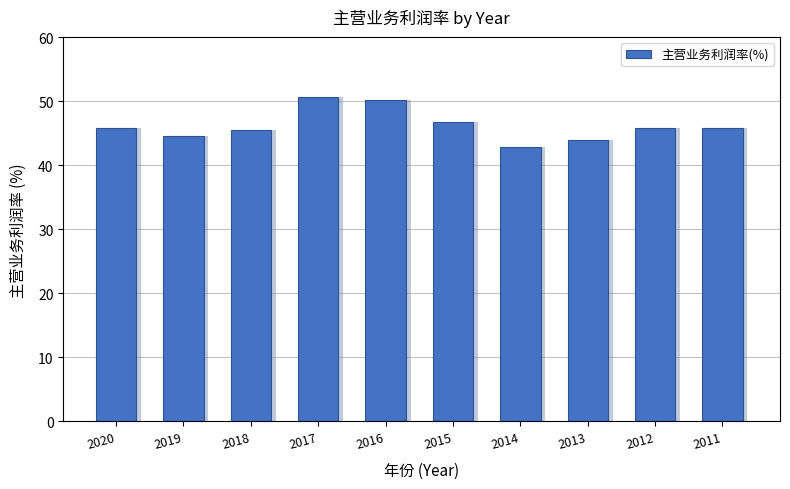

Where does the data first go above 45?

2020